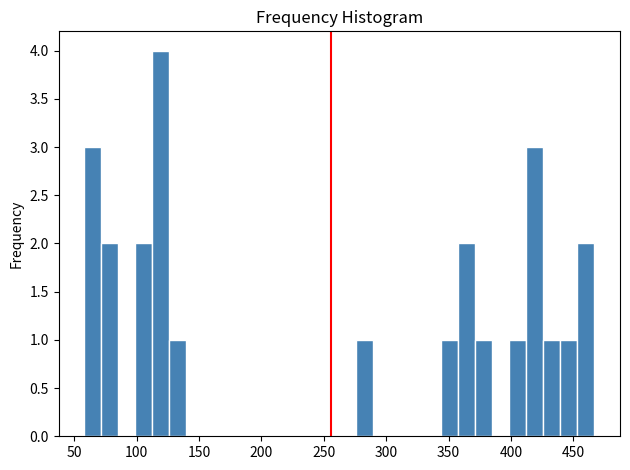

Read against the x-axis, roughly where is the centre of the tallest bar?

120